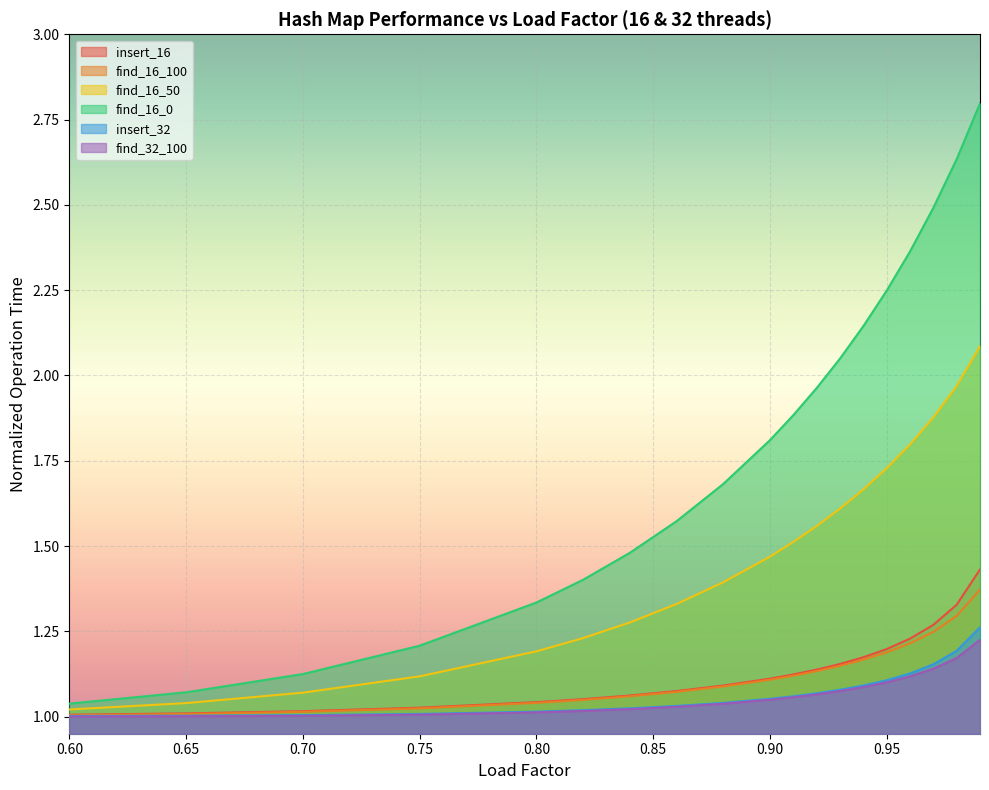

What is the difference between the maximum and second lowest values in the insert_32 series?

0.3